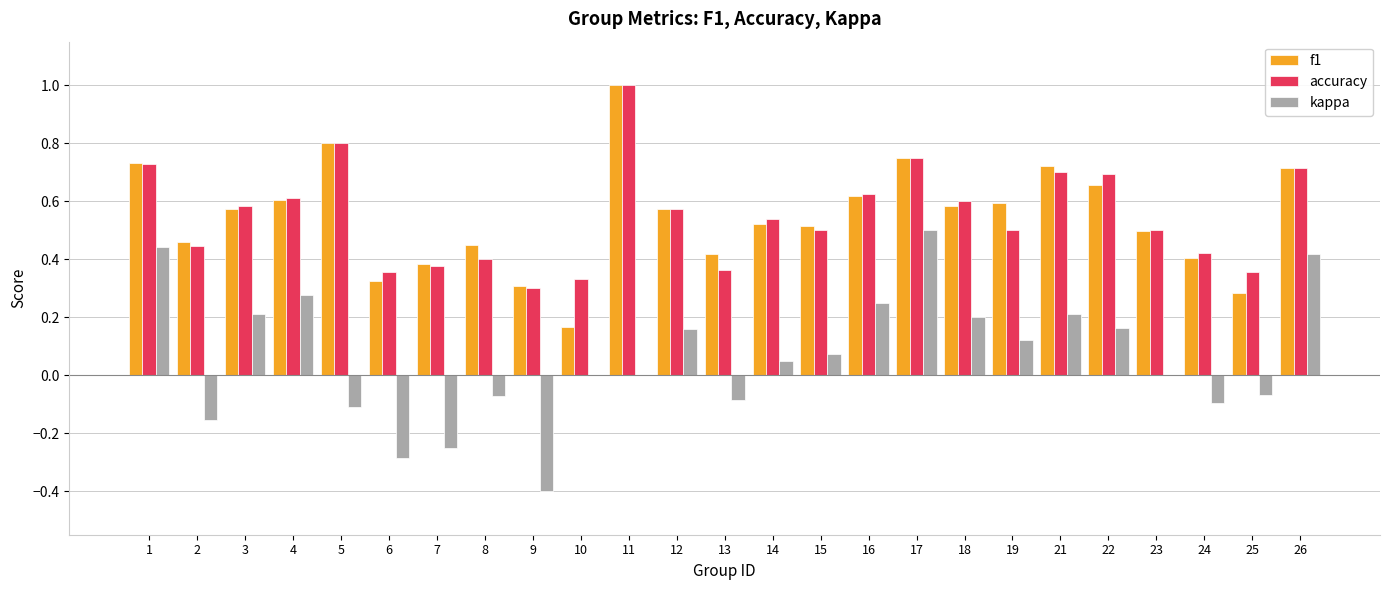

How many categories are shown in the chart?

25